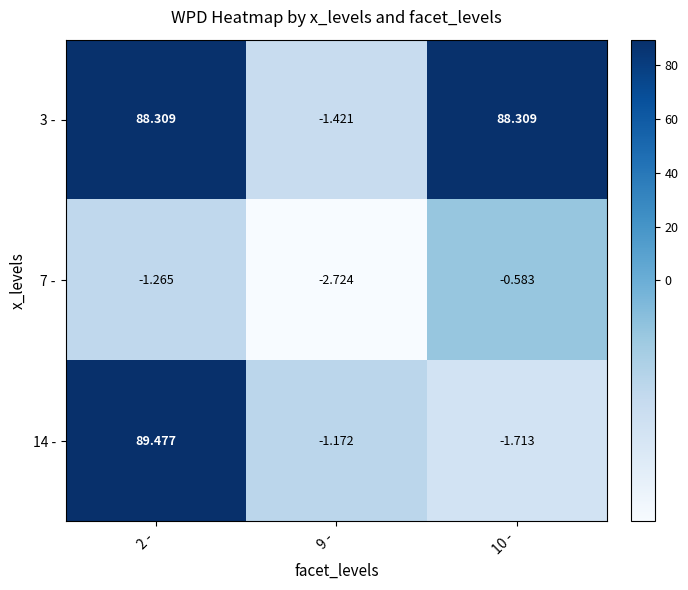

Is the value of 14 - at 9 - greater than the value of 3 - at 10 -?

No